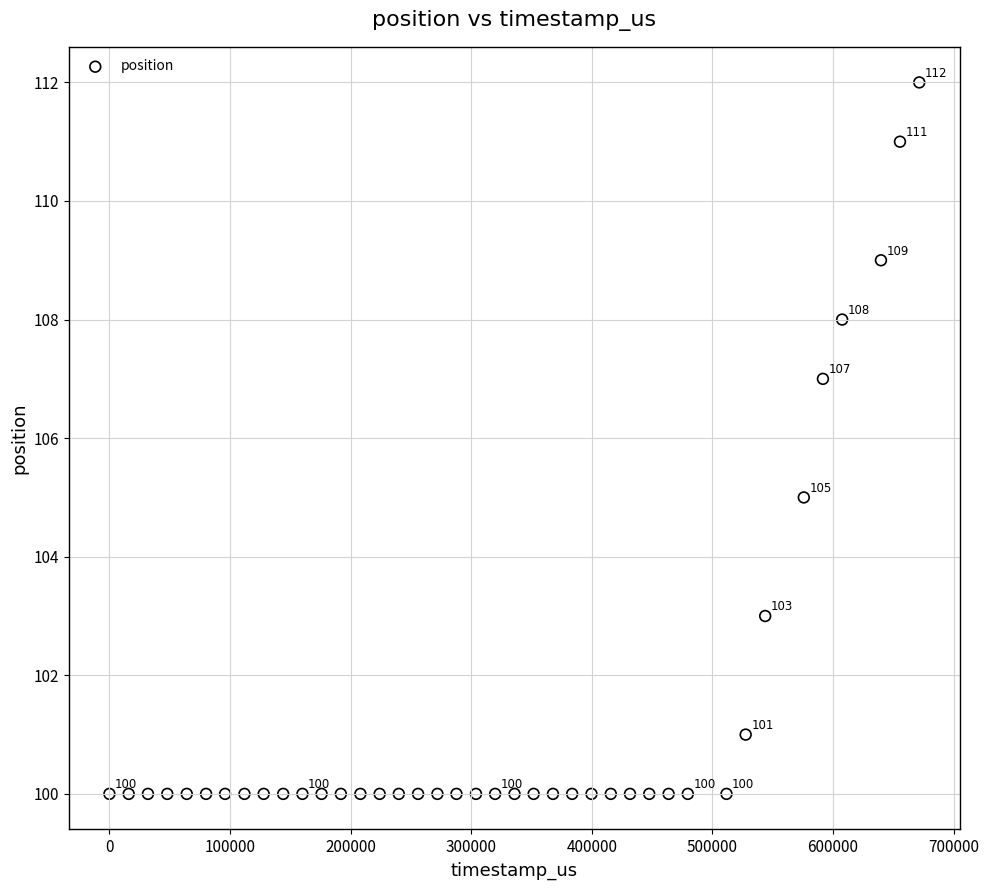

What is the range of Y values (max minus min)?

12